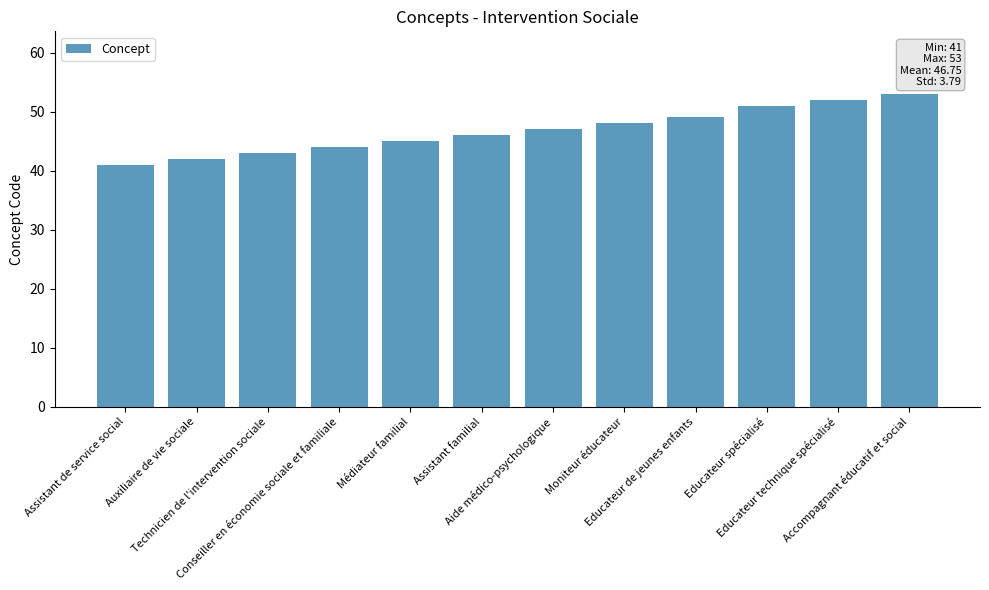

List the labels in order of value, largest first.

Accompagnant éducatif et social, Educateur technique spécialisé, Educateur spécialisé, Educateur de jeunes enfants, Moniteur éducateur, Aide médico-psychologique, Assistant familial, Médiateur familial, Conseiller en économie sociale et familiale, Technicien de l'intervention sociale, Auxiliaire de vie sociale, Assistant de service social